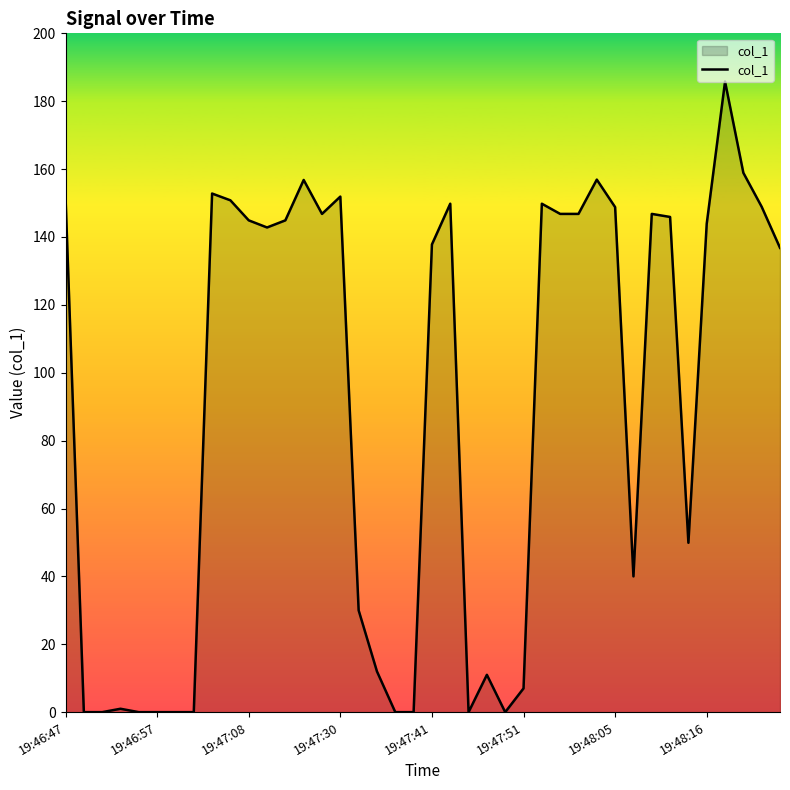

What is the greatest value displayed?

185.8